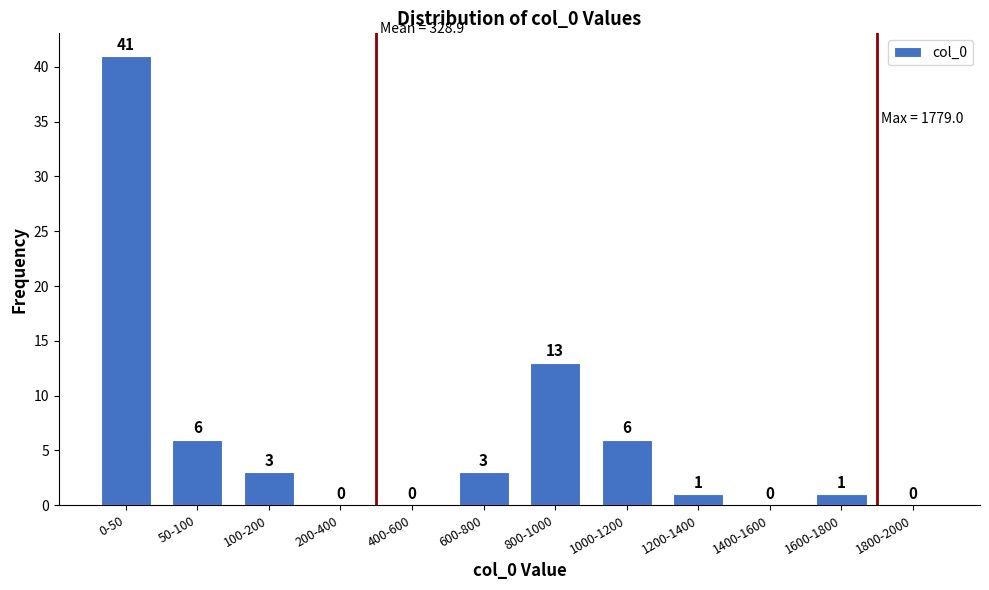

Reading left to right, transcribe all the data shown in this chart.

0-50=41	50-100=6	100-200=3	200-400=0	400-600=0	600-800=3	800-1000=13	1000-1200=6	1200-1400=1	1400-1600=0	1600-1800=1	1800-2000=0